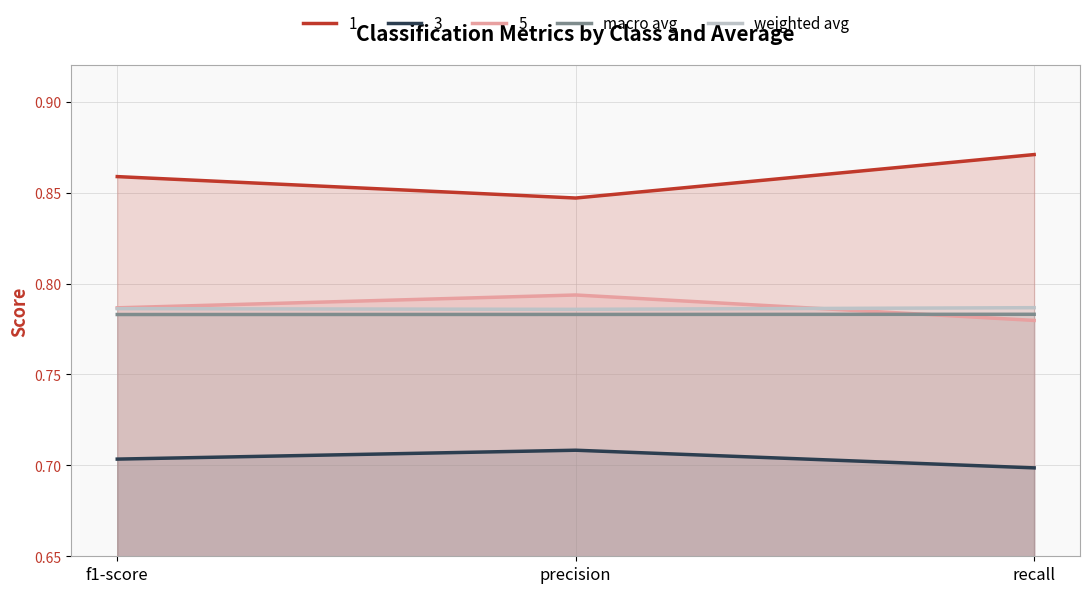

How many lines are shown in the chart?

5